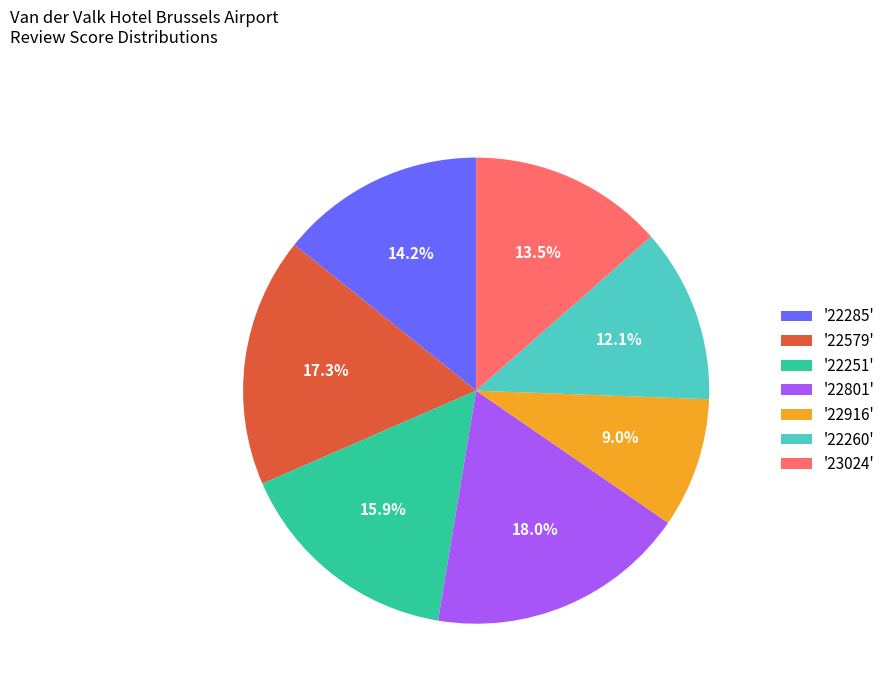

Approximately how many times larger is the value at '22916' compared to '23024'?

0.7